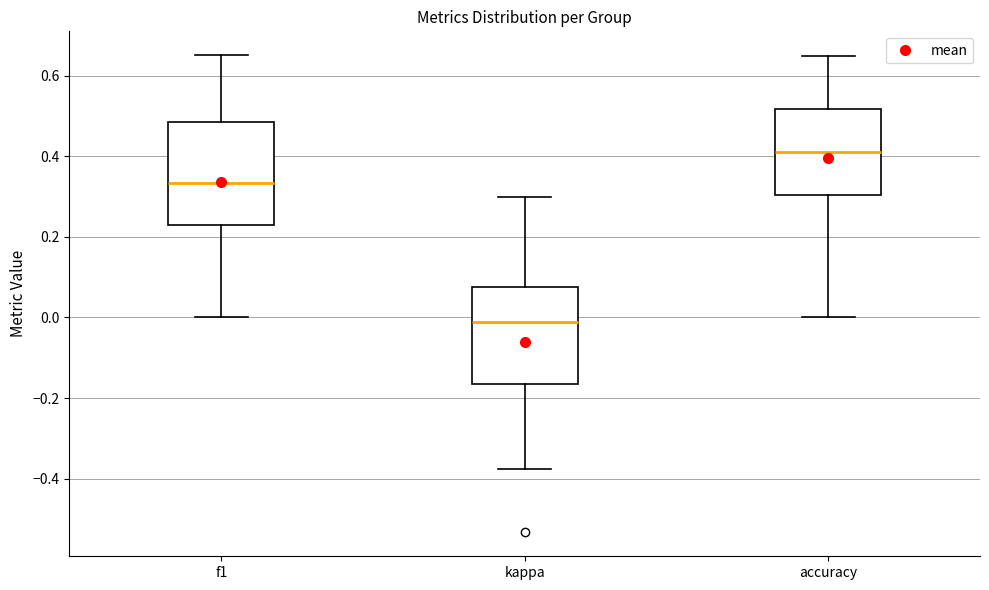

Which box has the lowest median line?

kappa